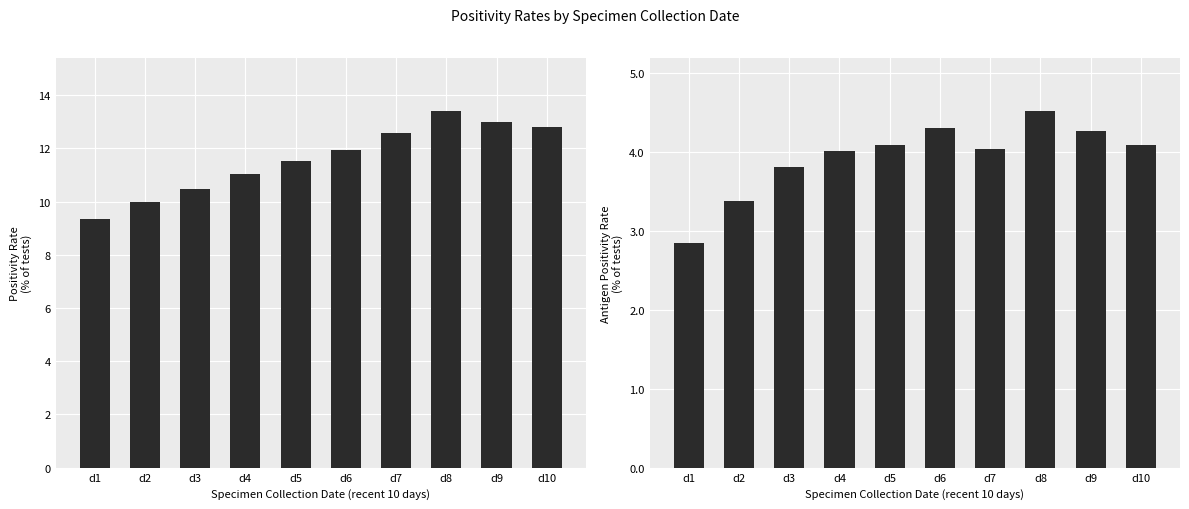

At which category is the sum across all series the highest?

d8